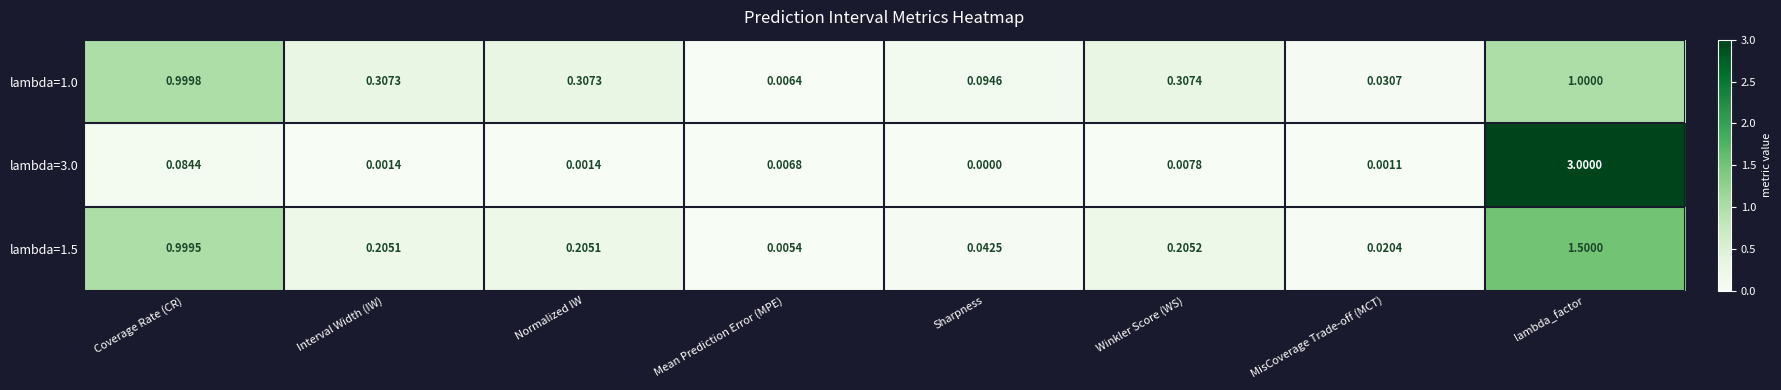

At which category is the sum across all series the highest?

lambda_factor